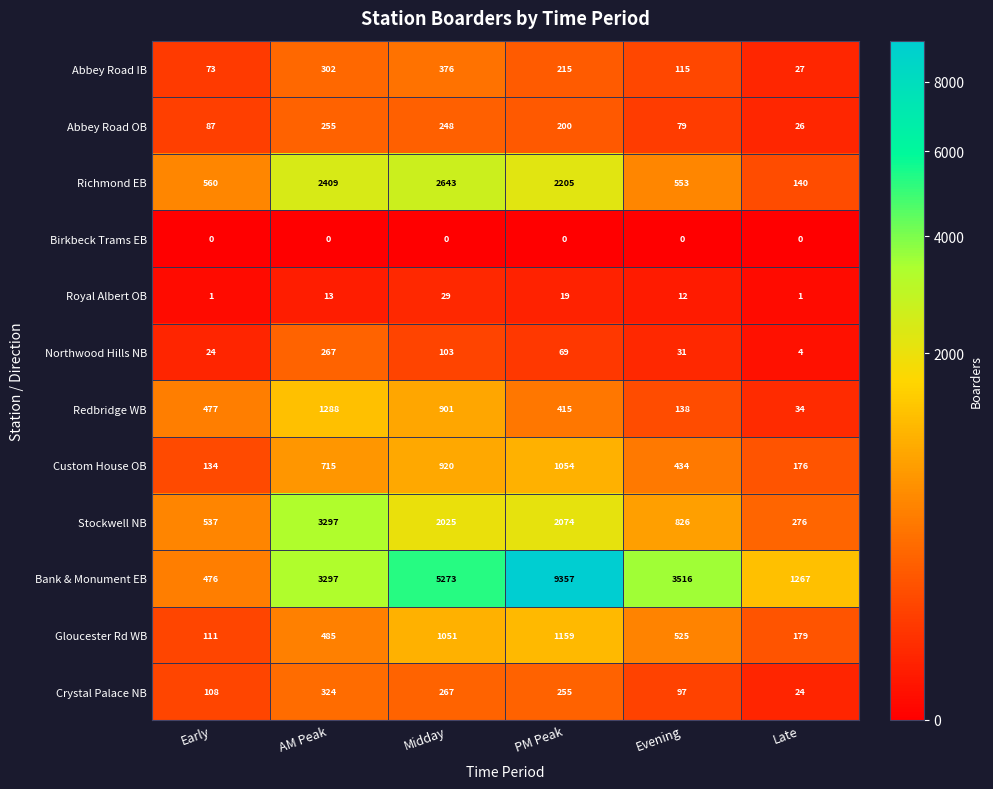

At PM Peak, list the series in order from smallest to largest.

Birkbeck Trams EB, Royal Albert OB, Northwood Hills NB, Abbey Road OB, Abbey Road IB, Crystal Palace NB, Redbridge WB, Custom House OB, Gloucester Rd WB, Stockwell NB, Richmond EB, Bank & Monument EB